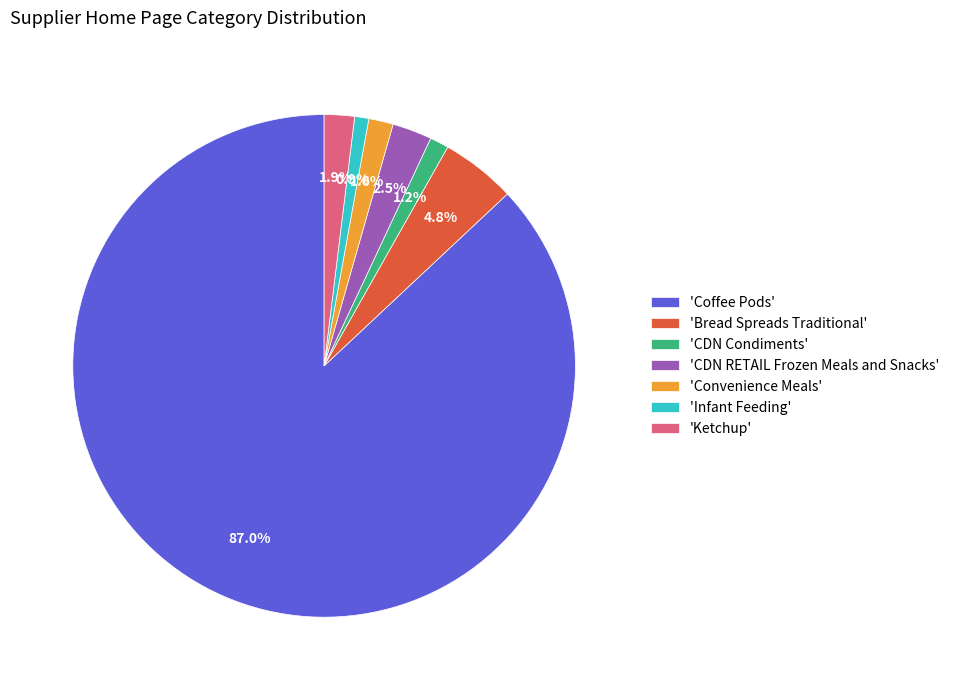

How many segments does this pie chart have?

7